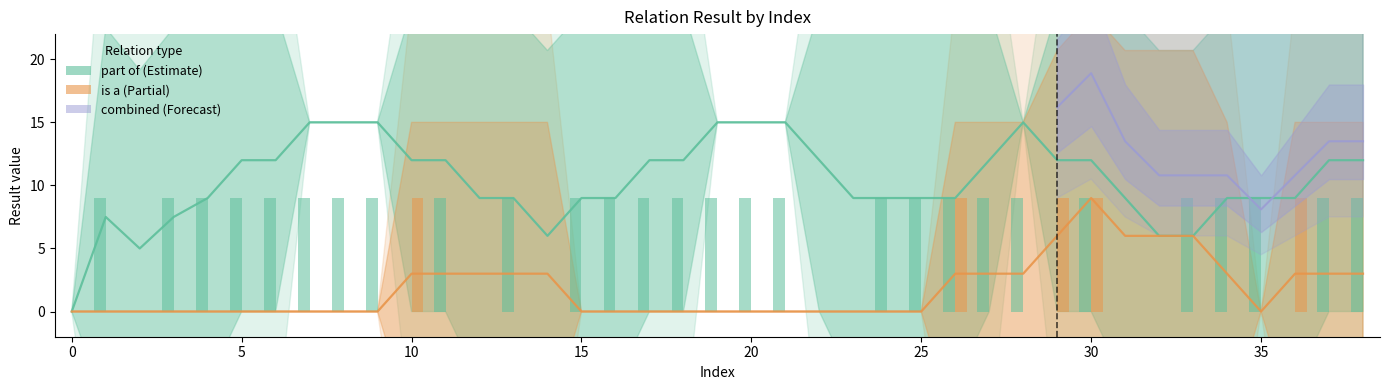

Does the chart contain any negative values?

No